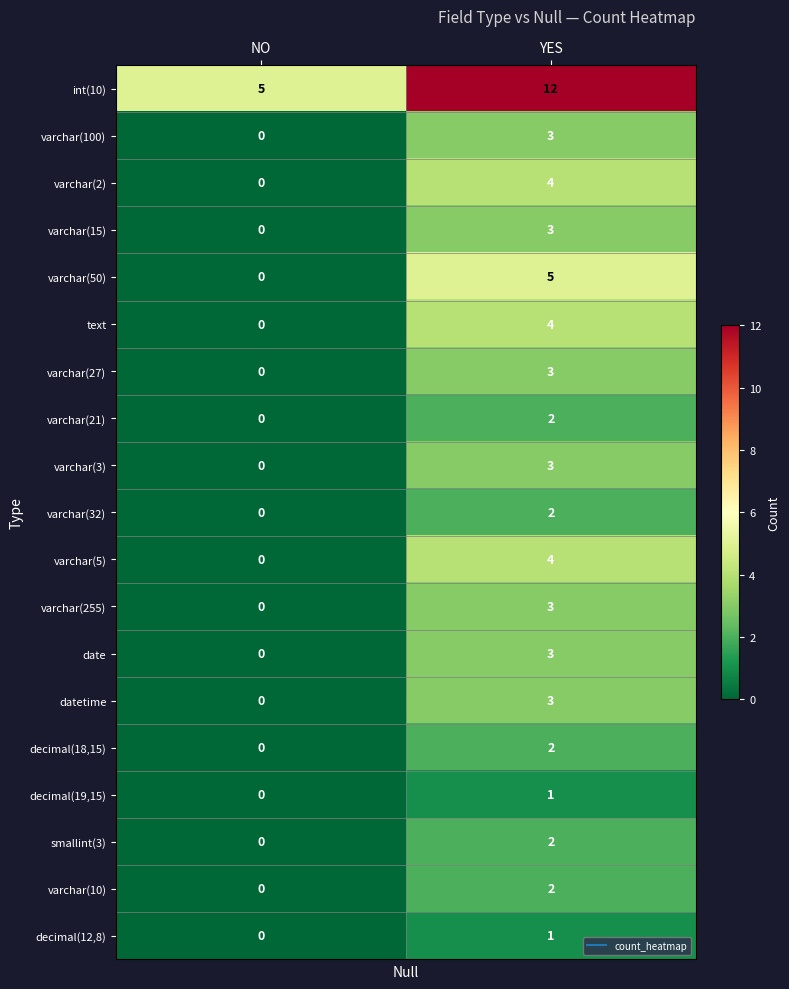

True or false: text has a value of 0 at NO.

True